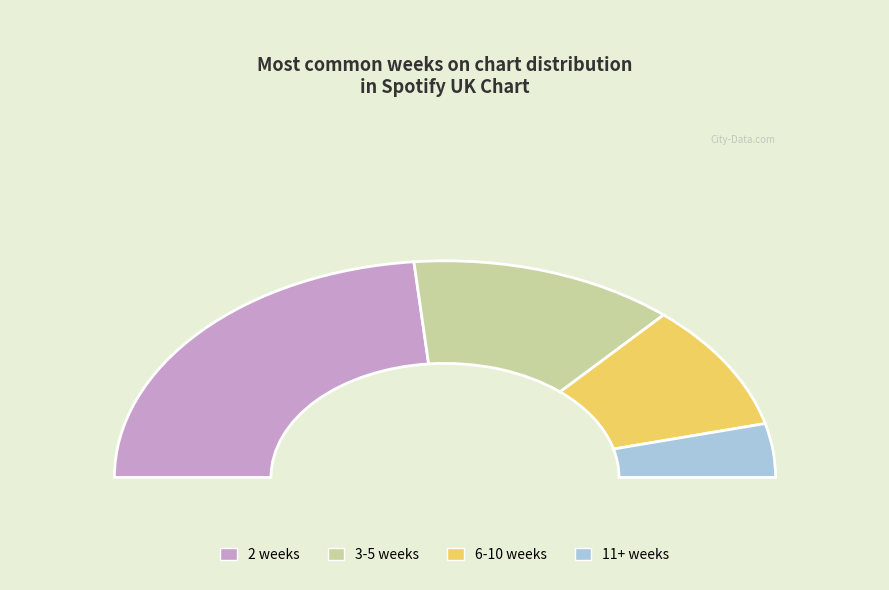

Is there a majority slice in this chart?

No